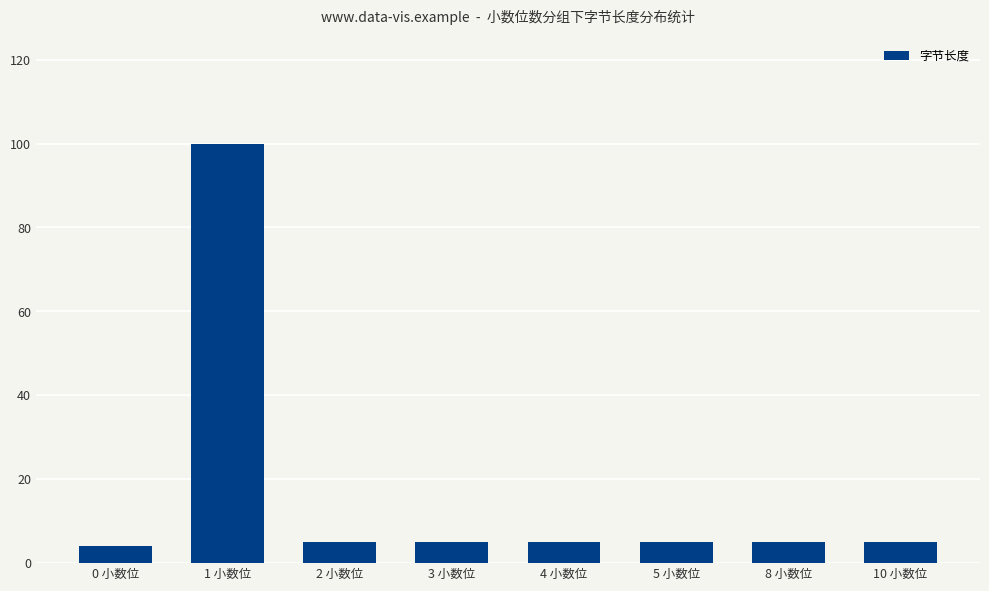

At which label does the data first exceed 5?

1 小数位